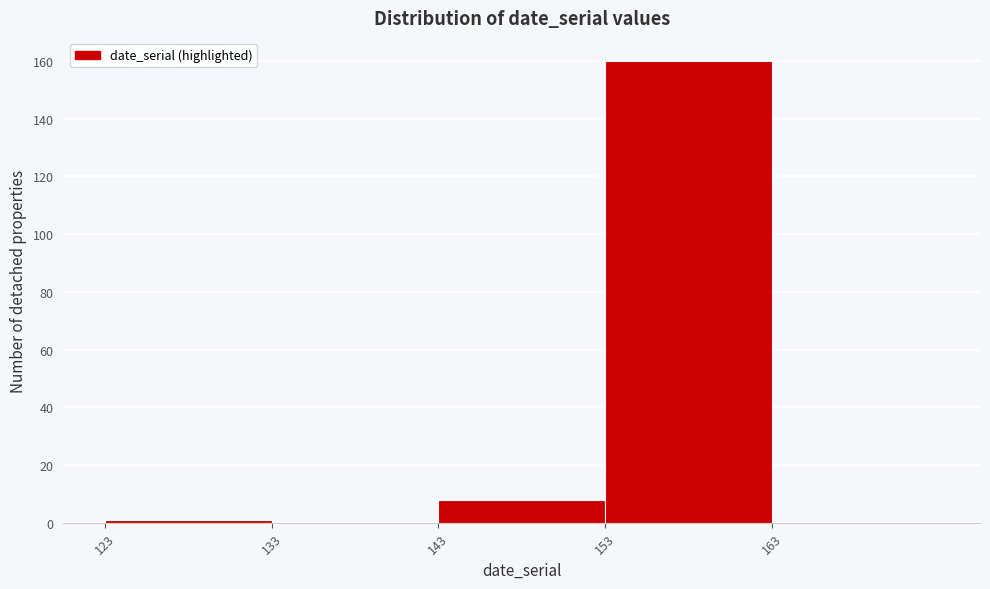

Over which range of the x-axis is the bar tallest?

153 to 163